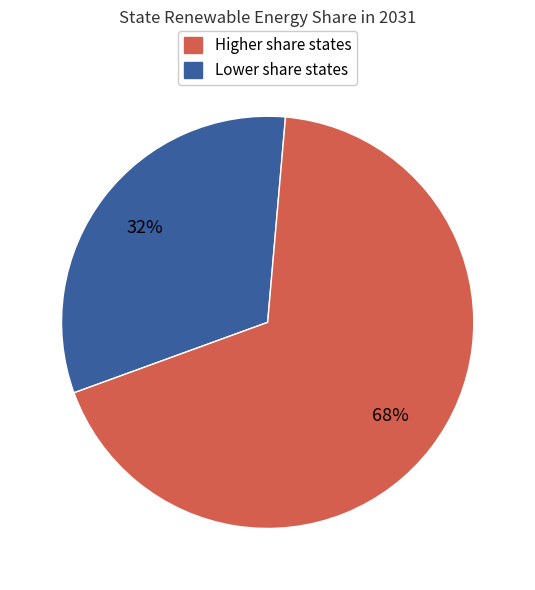

Is there a majority slice in this chart?

Yes